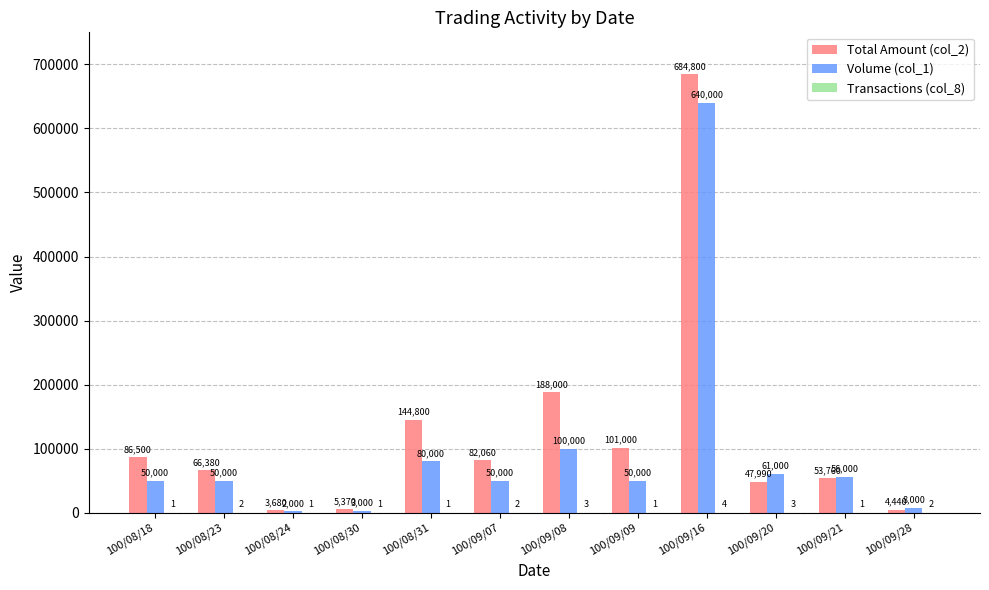

What is the sum of the Volume (col_1) values at 100/09/28 and 100/08/18?

58000